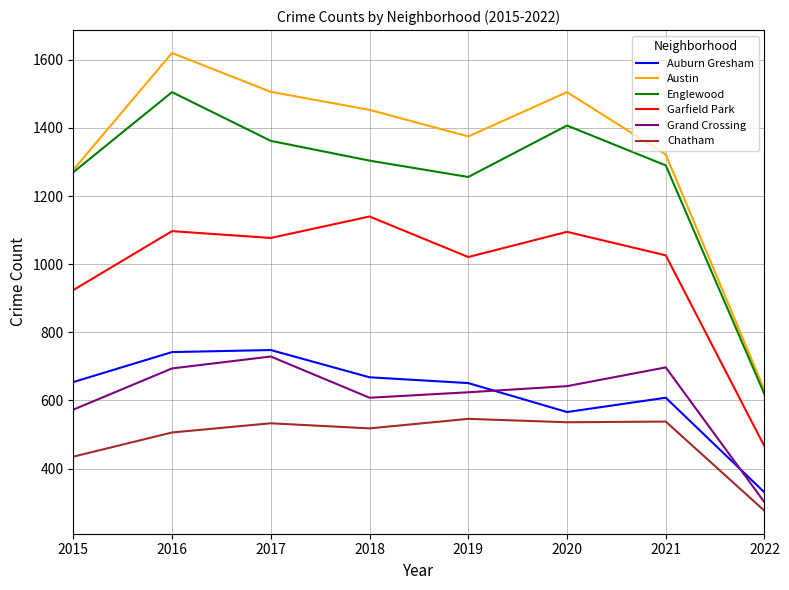

Does the chart have visible grid lines?

Yes